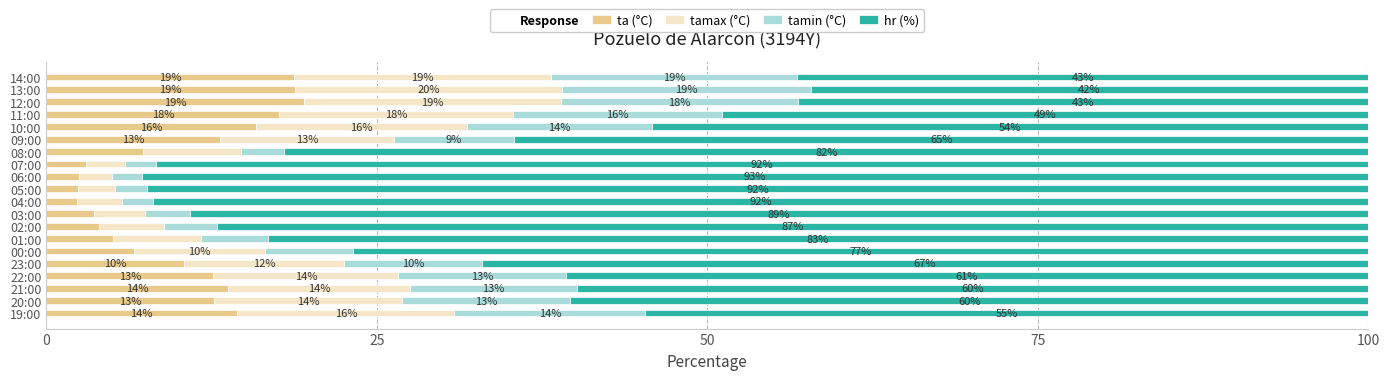

How many series are shown in this chart?

4